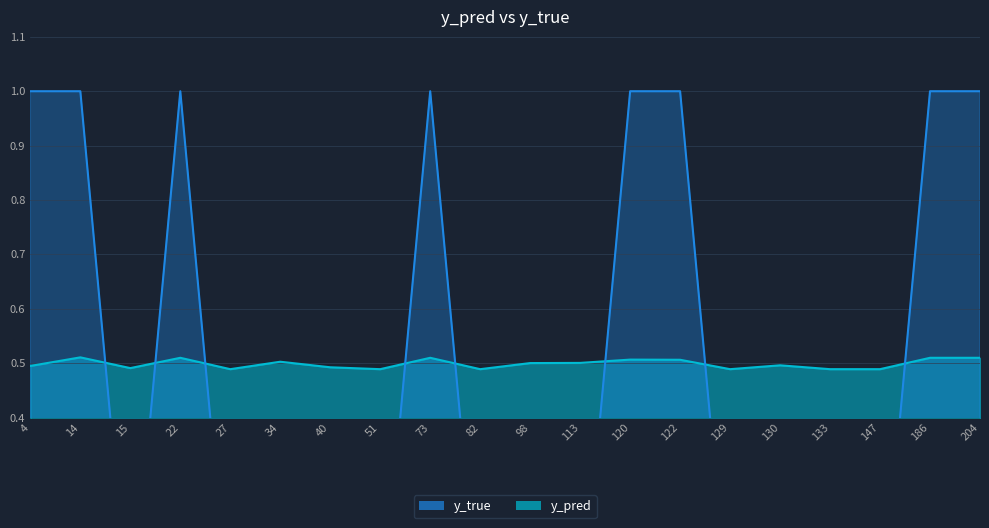

Reading left to right, extract all data points from this chart.

y_pred: 4=0.5	14=0.5	15=0.5	22=0.5	27=0.5	34=0.5	40=0.5	51=0.5	73=0.5	82=0.5	98=0.5	113=0.5	120=0.5	122=0.5	129=0.5	130=0.5	133=0.5	147=0.5	186=0.5	204=0.5
y_true: 4=1.0	14=1.0	15=0.0	22=1.0	27=0.0	34=0.0	40=0.0	51=0.0	73=1.0	82=0.0	98=0.0	113=0.0	120=1.0	122=1.0	129=0.0	130=0.0	133=0.0	147=0.0	186=1.0	204=1.0